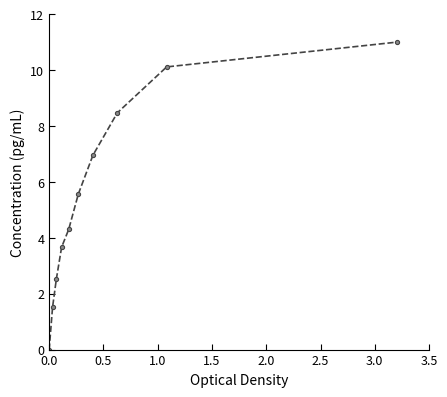

What is the greatest value displayed?

11.0